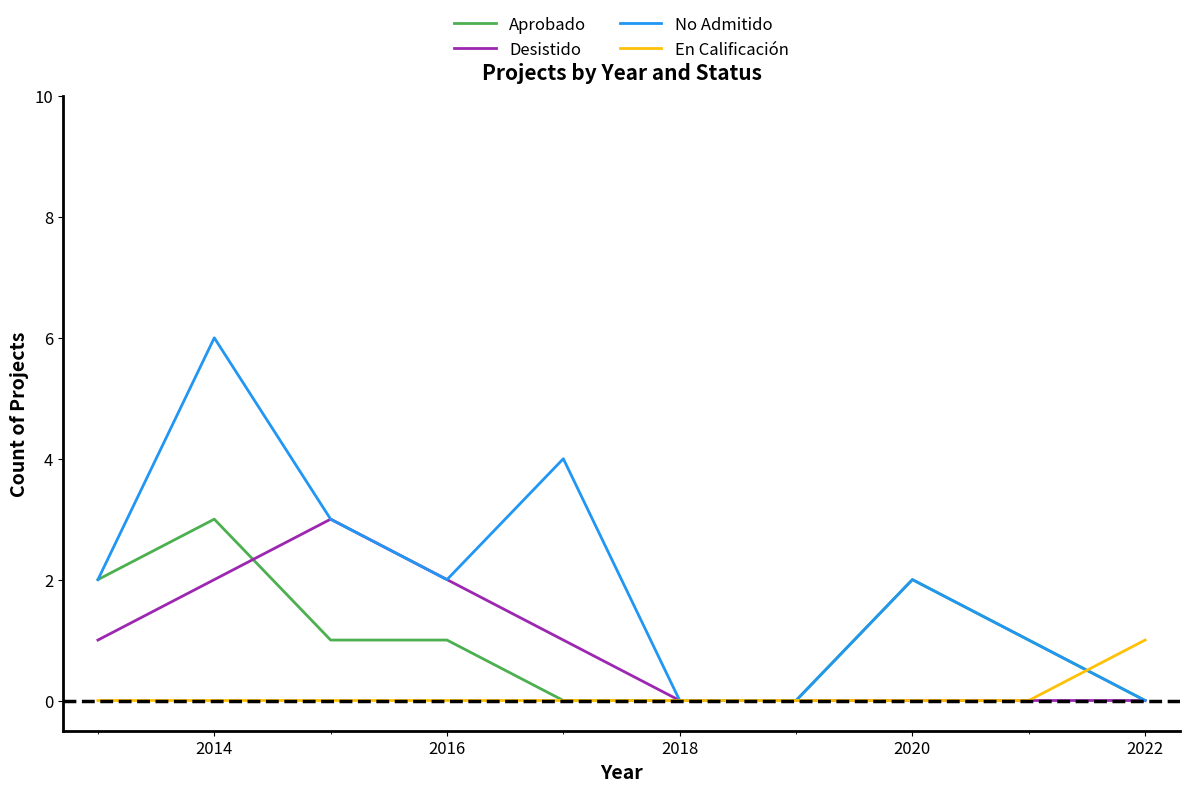

What is the difference between the second highest and second lowest values in the Aprobado series?

2